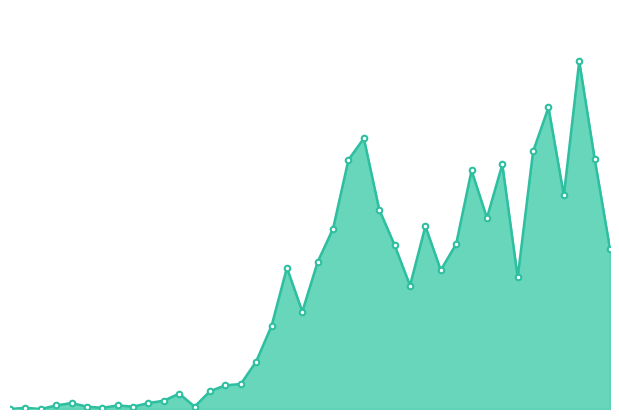

Does the chart display data point markers on the line(s)?

No